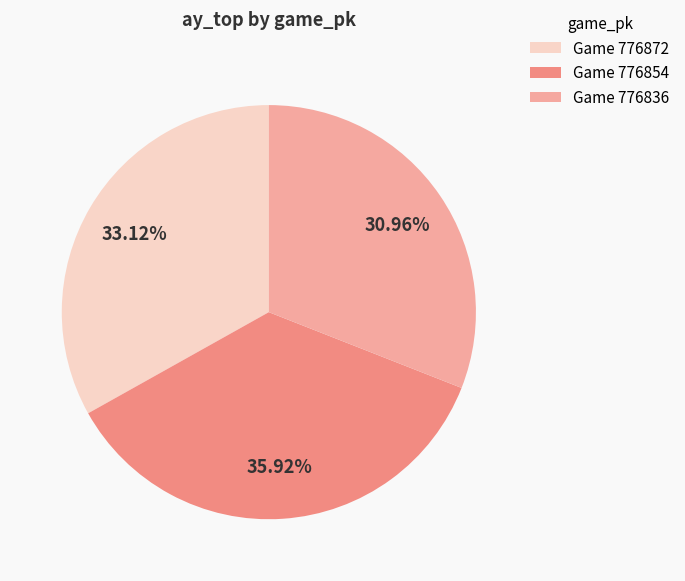

Is there any slice that represents more than half of the pie?

No